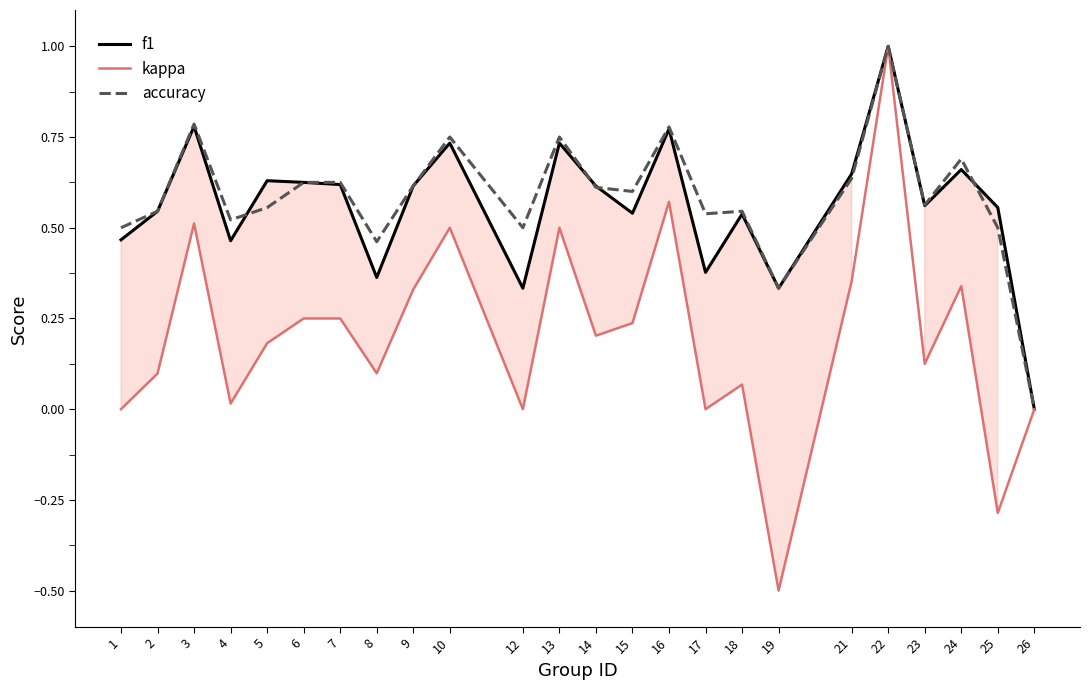

What is the smallest value displayed?

-0.5